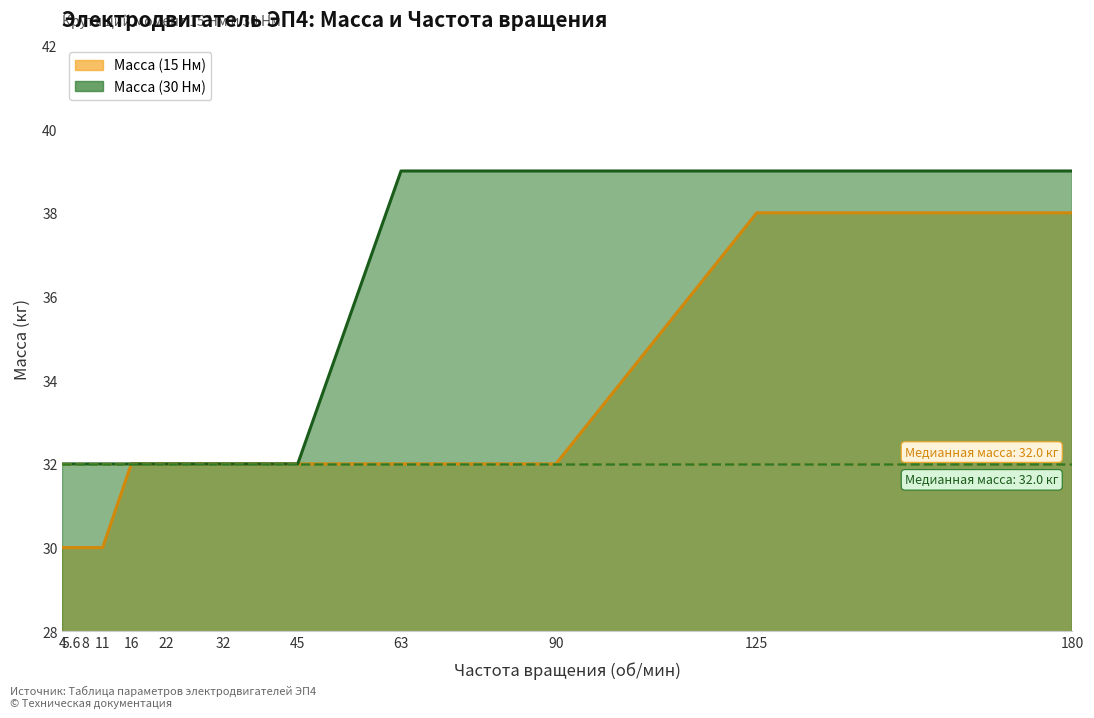

How many Масса (30 Нм) values are between 32 and 39?

12